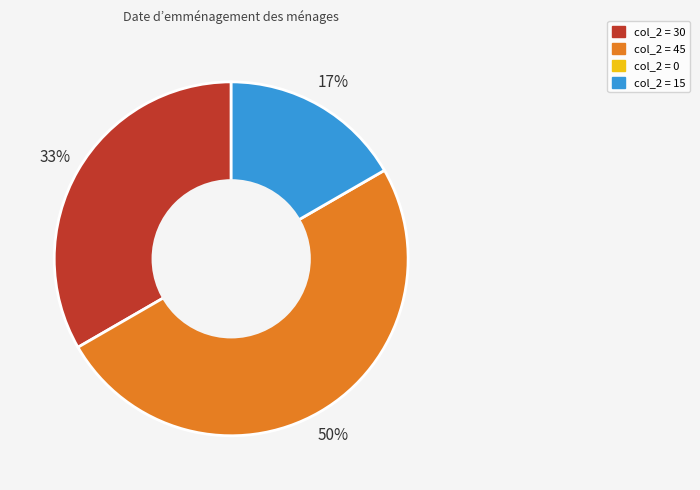

To the nearest percent, what is the average slice percentage?

33%